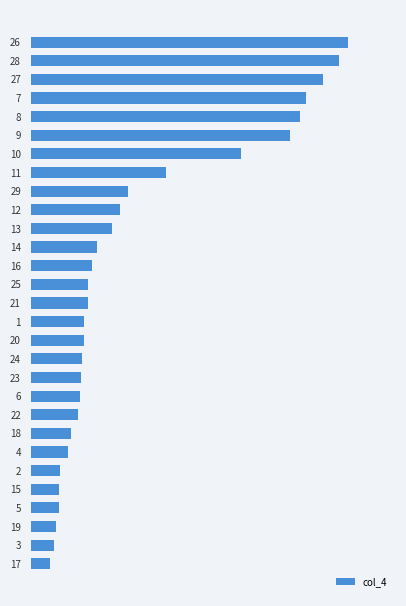

Are the bars horizontal?

Yes